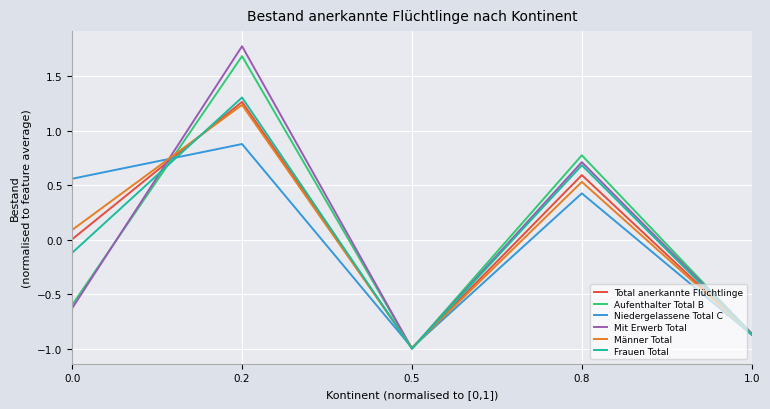

What position from the left is 1.0?

5